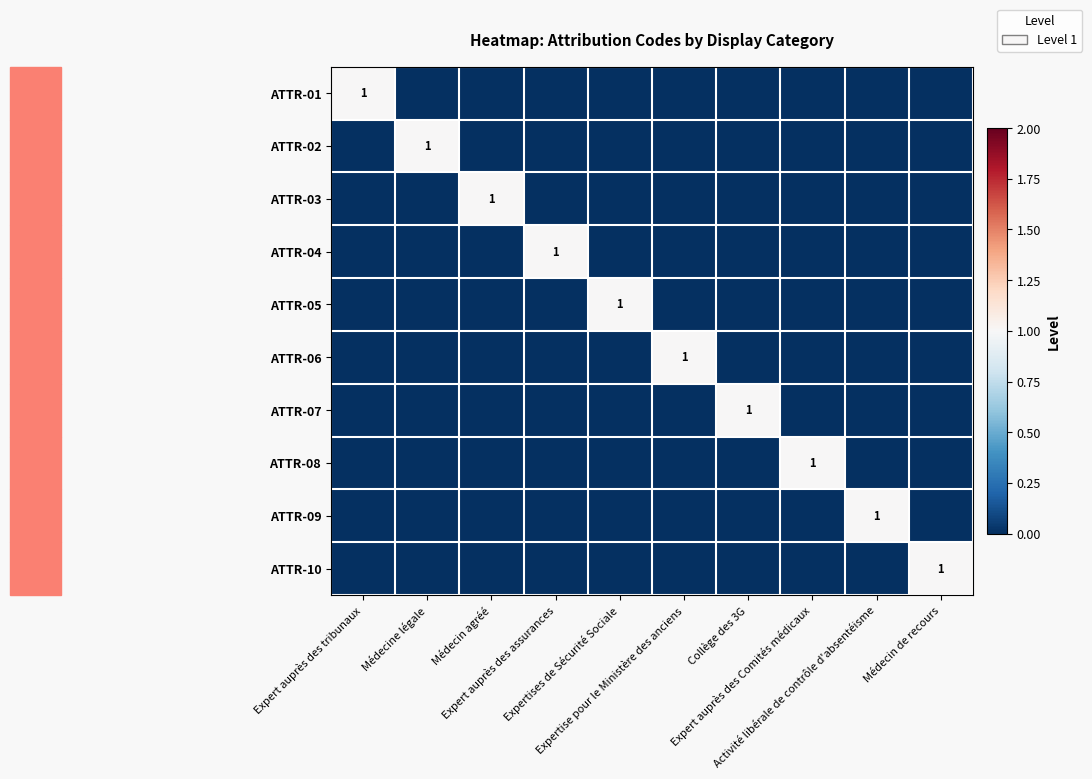

What is the sum of all ATTR-03 values?

1